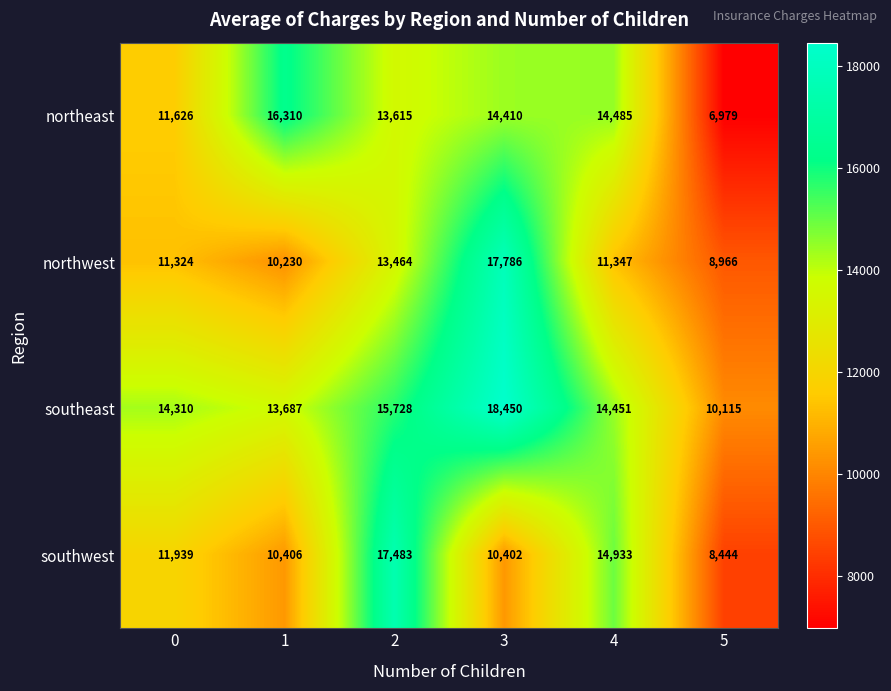

What is the average value of the southeast series?

14457